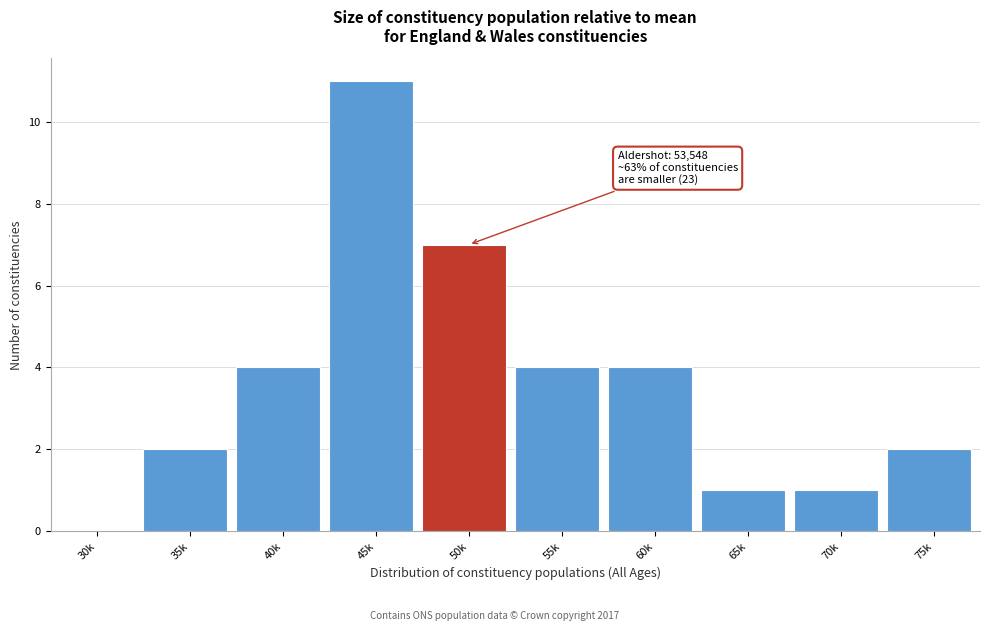

Reading left to right, what are all the values shown in this chart?

30k=0	35k=2	40k=4	45k=11	50k=7	55k=4	60k=4	65k=1	70k=1	75k=2